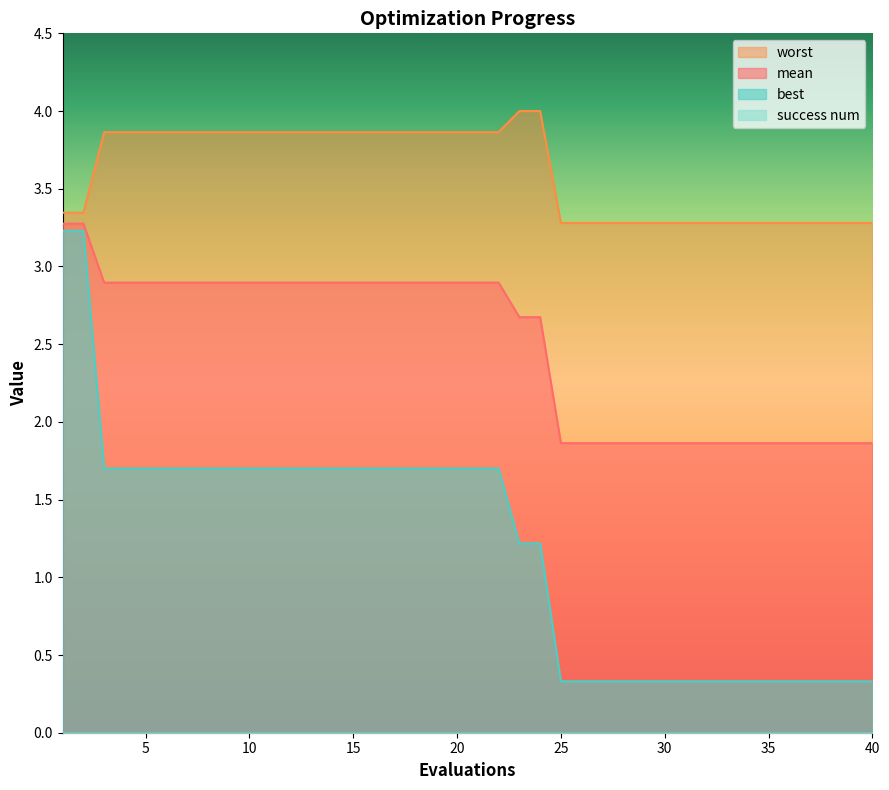

Reading left to right, extract all data points from this chart.

mean: 1=3.3	2=3.3	3=2.9	4=2.9	5=2.9	6=2.9	7=2.9	8=2.9	9=2.9	10=2.9	11=2.9	12=2.9	13=2.9	14=2.9	15=2.9	16=2.9	17=2.9	18=2.9	19=2.9	20=2.9	21=2.9	22=2.9	23=2.7	24=2.7	25=1.9	26=1.9	27=1.9	28=1.9	29=1.9	30=1.9	31=1.9	32=1.9	33=1.9	34=1.9	35=1.9	36=1.9	37=1.9	38=1.9	39=1.9	40=1.9
best: 1=3.2	2=3.2	3=1.7	4=1.7	5=1.7	6=1.7	7=1.7	8=1.7	9=1.7	10=1.7	11=1.7	12=1.7	13=1.7	14=1.7	15=1.7	16=1.7	17=1.7	18=1.7	19=1.7	20=1.7	21=1.7	22=1.7	23=1.2	24=1.2	25=0.3	26=0.3	27=0.3	28=0.3	29=0.3	30=0.3	31=0.3	32=0.3	33=0.3	34=0.3	35=0.3	36=0.3	37=0.3	38=0.3	39=0.3	40=0.3
worst: 1=3.3	2=3.3	3=3.9	4=3.9	5=3.9	6=3.9	7=3.9	8=3.9	9=3.9	10=3.9	11=3.9	12=3.9	13=3.9	14=3.9	15=3.9	16=3.9	17=3.9	18=3.9	19=3.9	20=3.9	21=3.9	22=3.9	23=4.0	24=4.0	25=3.3	26=3.3	27=3.3	28=3.3	29=3.3	30=3.3	31=3.3	32=3.3	33=3.3	34=3.3	35=3.3	36=3.3	37=3.3	38=3.3	39=3.3	40=3.3